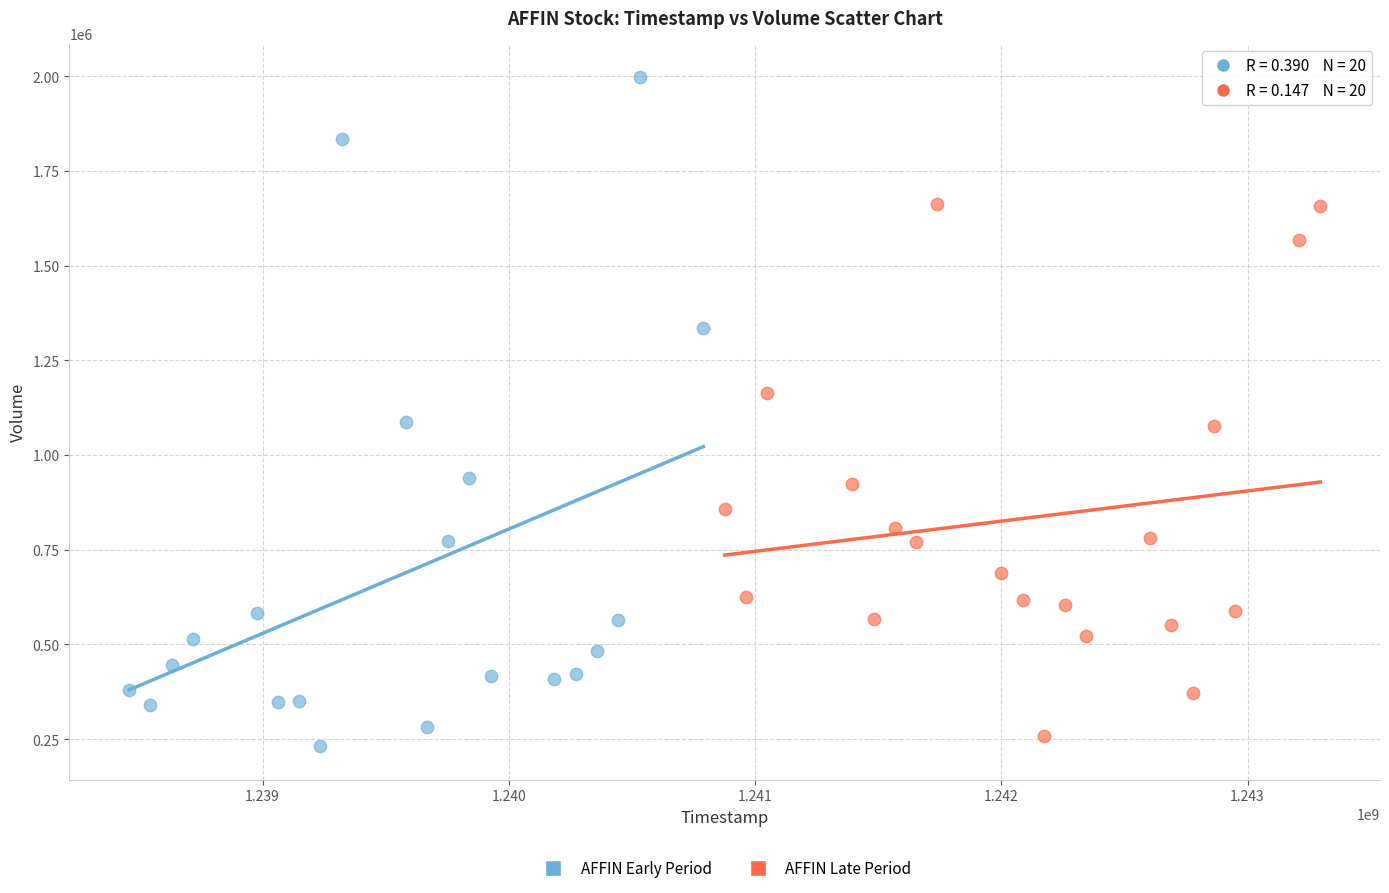

Which series reaches the minimum Y coordinate?

AFFIN Early Period